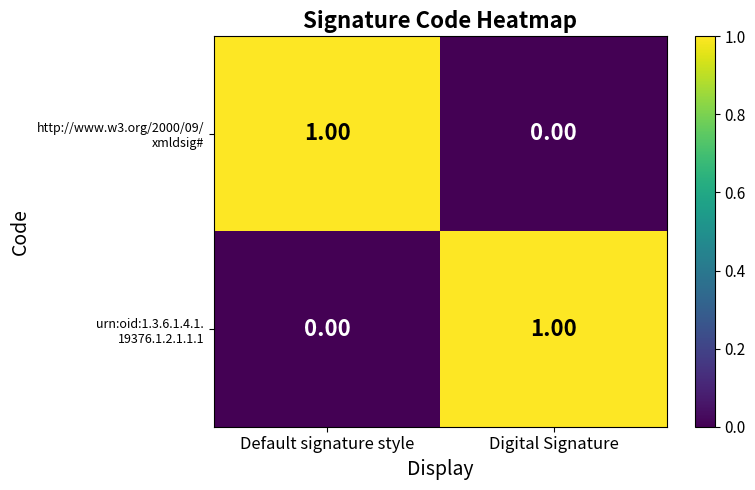

Which series has the largest range (max minus min)?

http://www.w3.org/2000/09/ xmldsig#